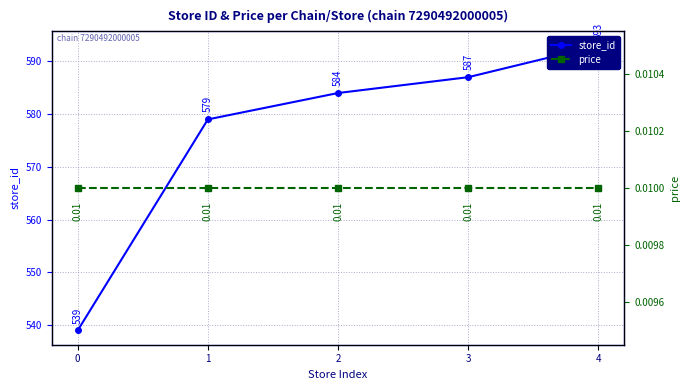

Is it true that store_id equals 146.6 at 1?

False